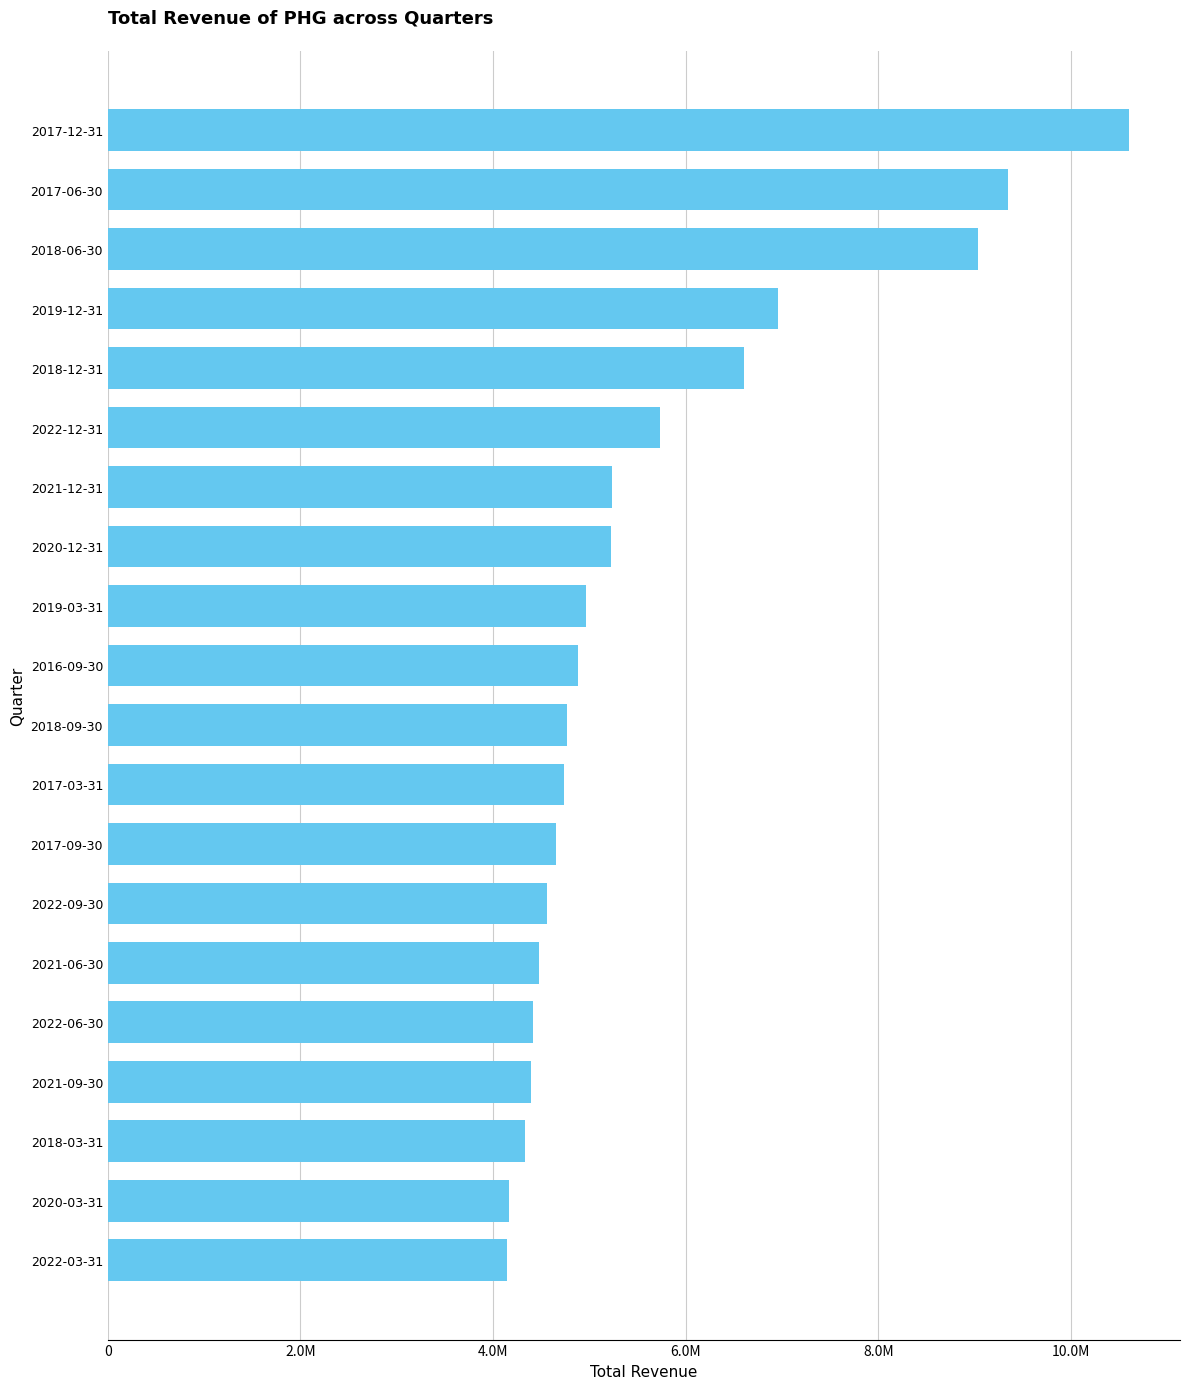

What is the greatest value displayed?

10603900